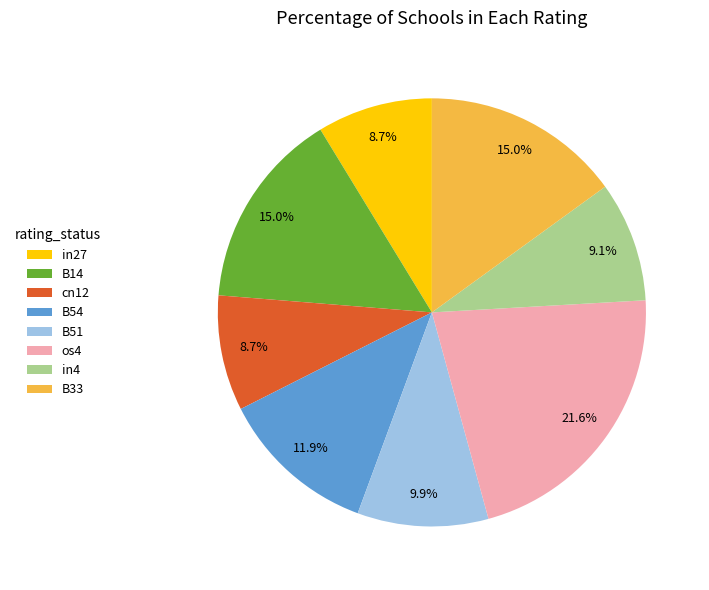

Which slice is the largest?

os4